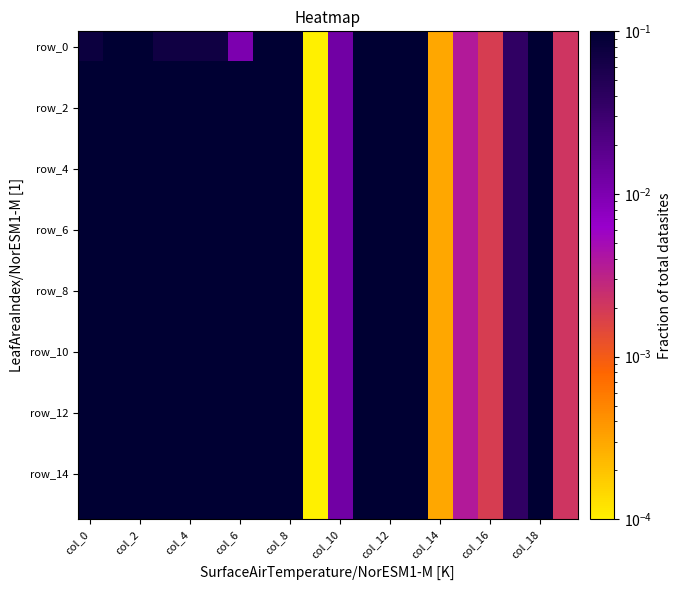

Which series has the largest total across all categories?

row_2